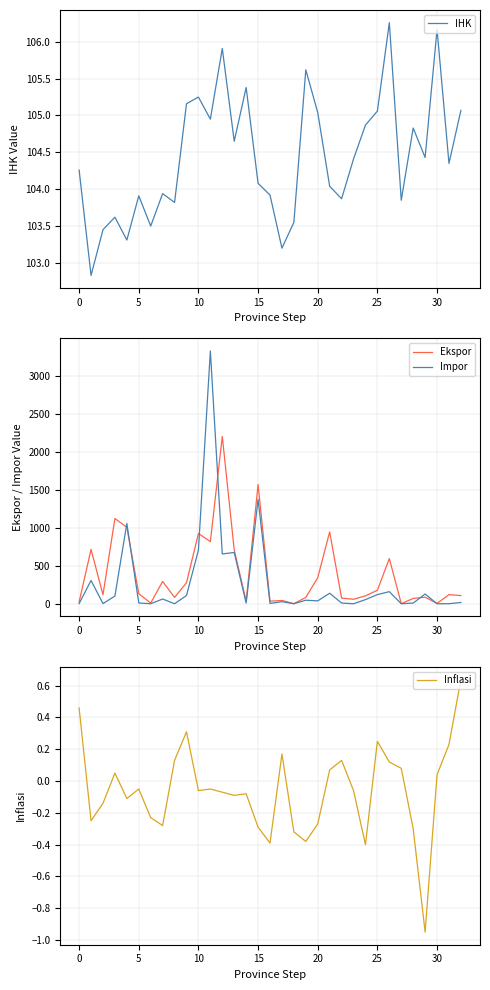

What is the label of the 4th point from the right?

29